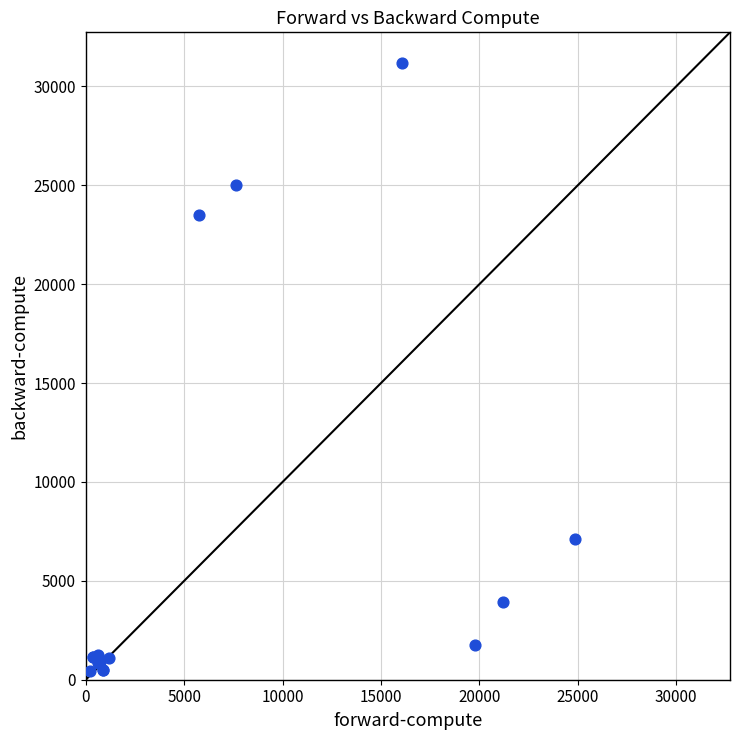

What Y value in the scatter plot is closest to 15813?

23510.6